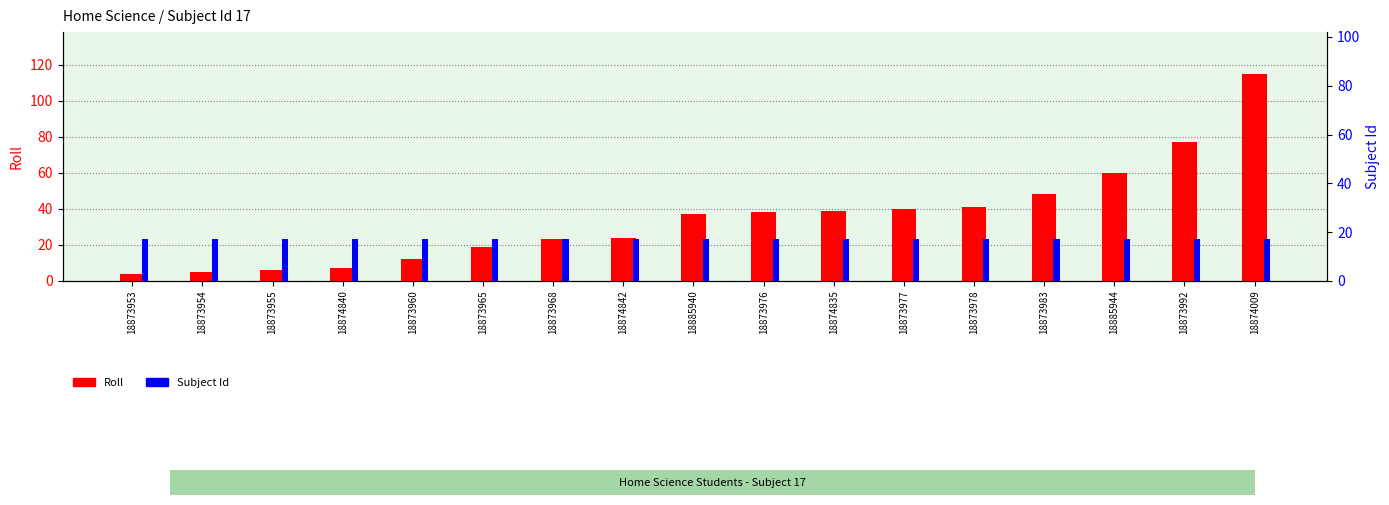

Reading left to right, what are all the values shown in this chart?

Roll: 18873953=4	18873954=5	18873955=6	18874840=7	18873960=12	18873965=19	18873968=23	18874842=24	18885940=37	18873976=38	18874835=39	18873977=40	18873978=41	18873983=48	18885944=60	18873992=77	18874009=115
Subject Id: 18873953=17	18873954=17	18873955=17	18874840=17	18873960=17	18873965=17	18873968=17	18874842=17	18885940=17	18873976=17	18874835=17	18873977=17	18873978=17	18873983=17	18885944=17	18873992=17	18874009=17